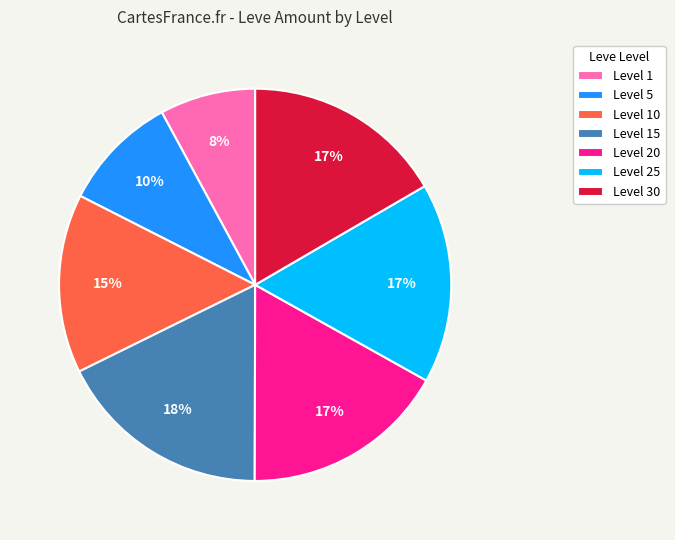

Which category has the biggest portion of the pie?

Level 15